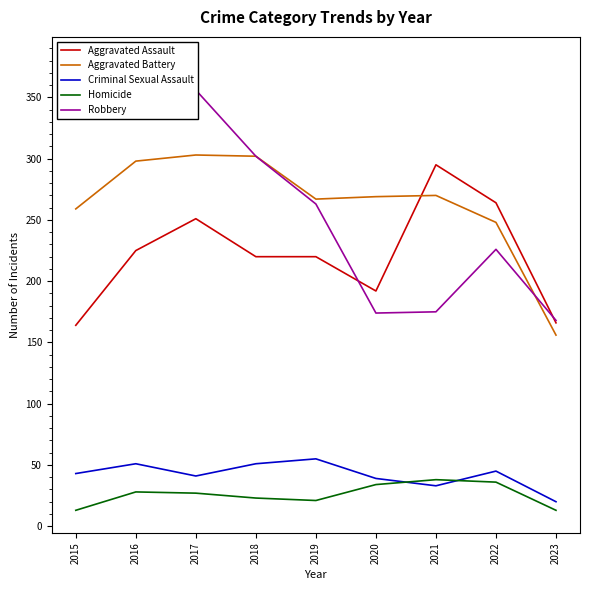

Which series has the widest spread of values?

Robbery